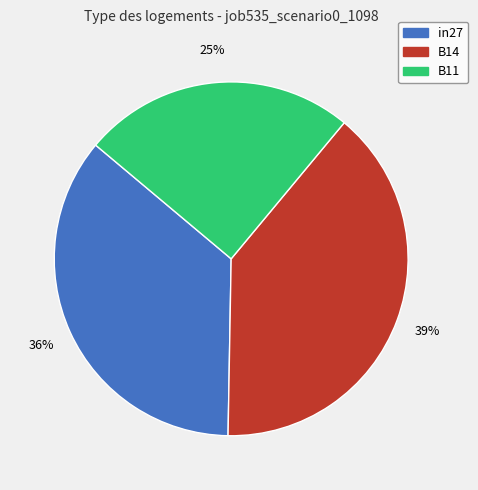

To the nearest percent, what is the average slice percentage?

33%